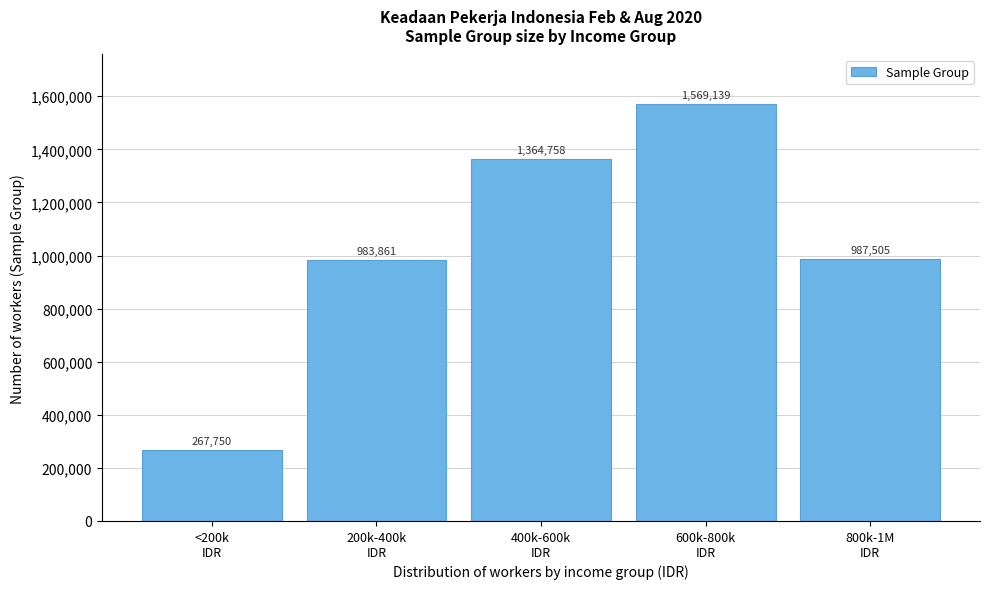

Reading right to left, transcribe all the data shown in this chart.

987505	1569139	1364758	983861	267750